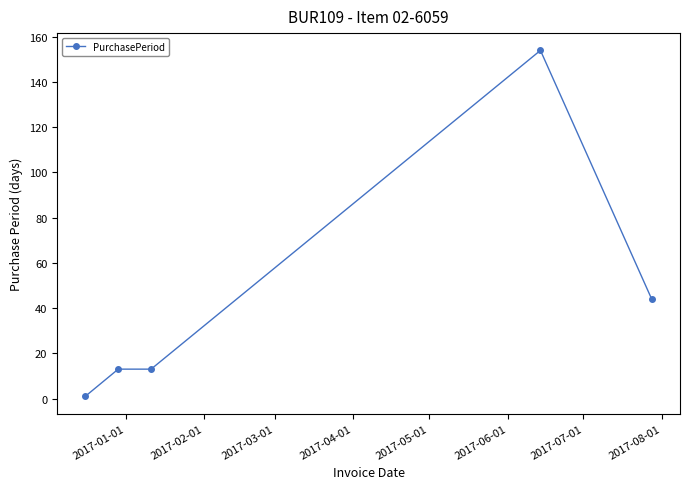

What is the maximum value shown in the chart?

154